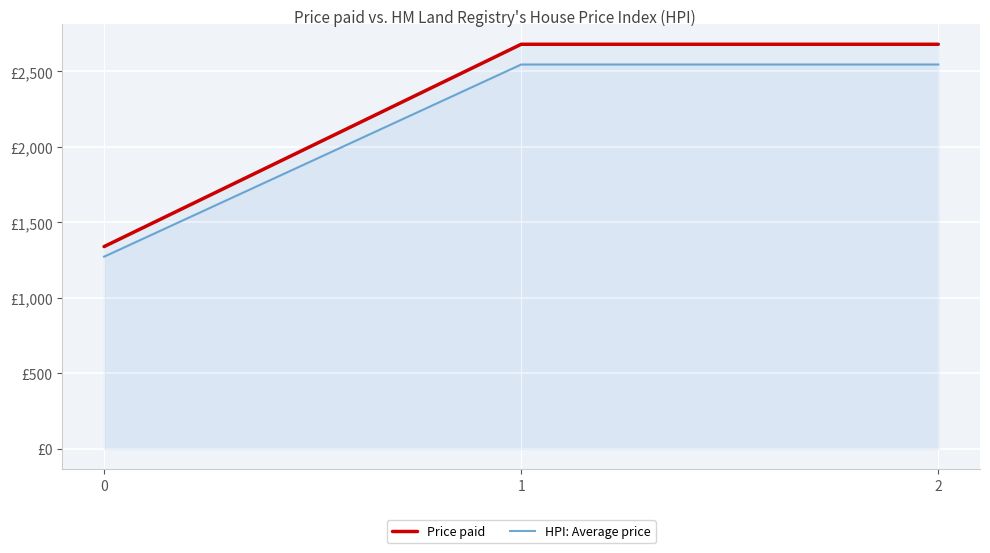

List the labels in order of Price paid value, largest first.

1, 2, 0